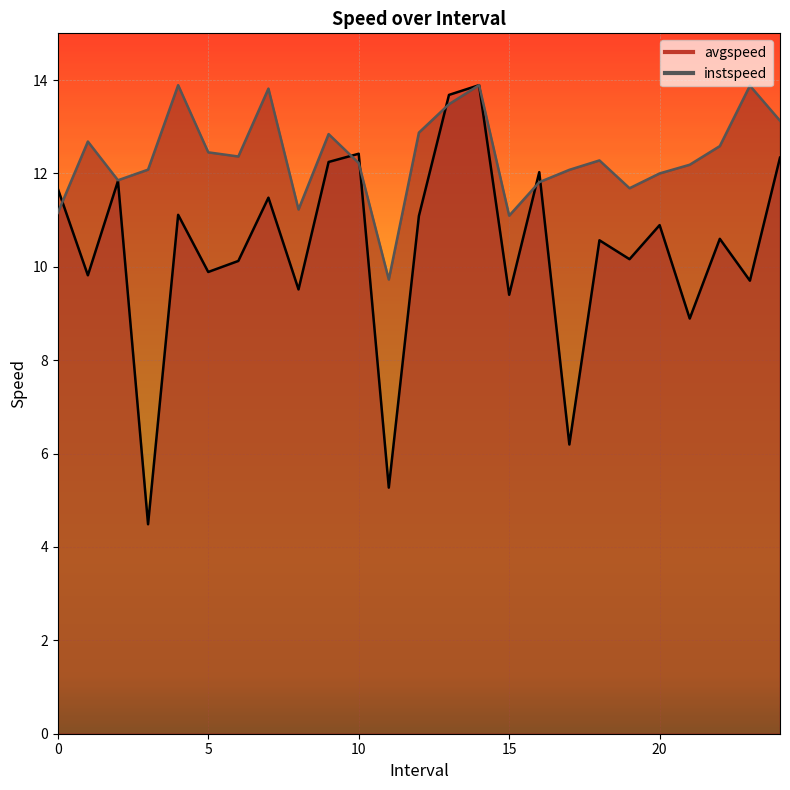

What is the difference between the highest and lowest values at 9.0?

0.6